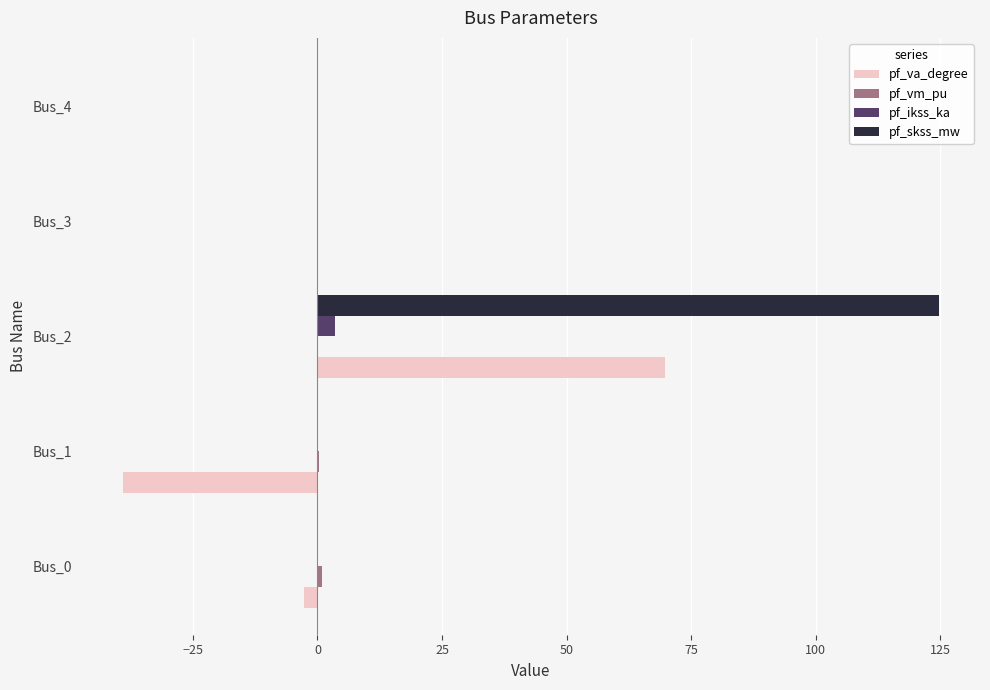

What is the maximum value for pf_skss_mw?

124.8